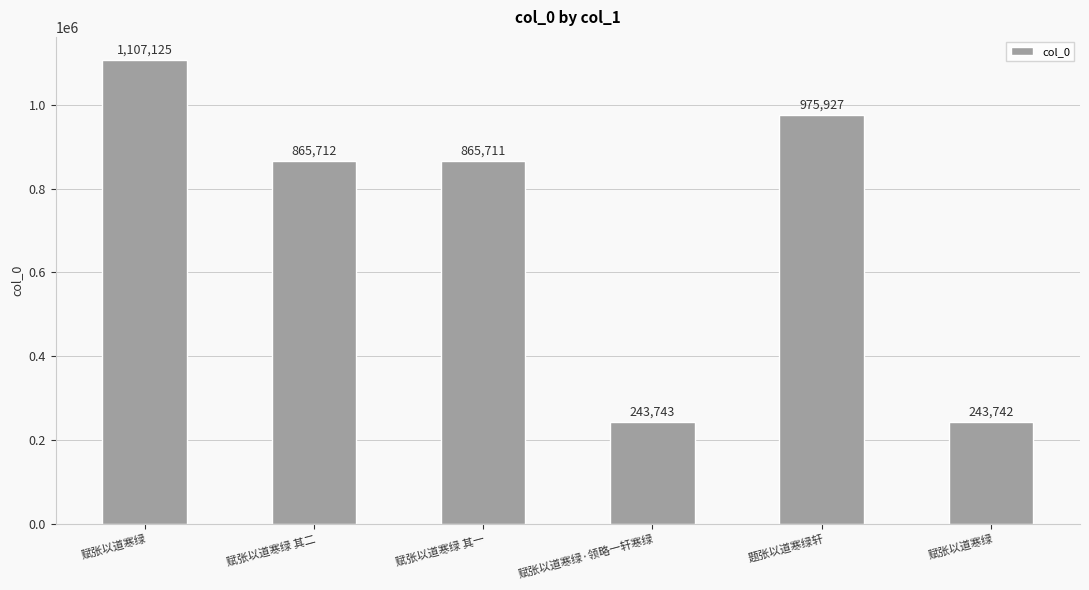

What is the difference between the maximum and minimum values?

863383